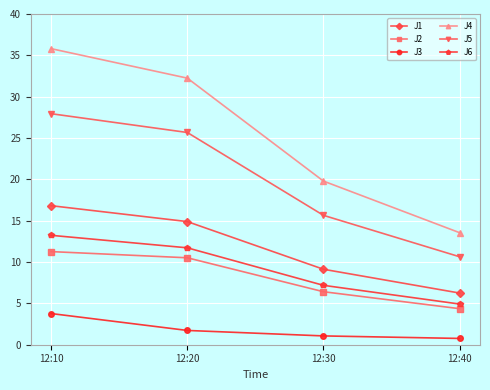

At how many categories does at least one series exceed 22?

2